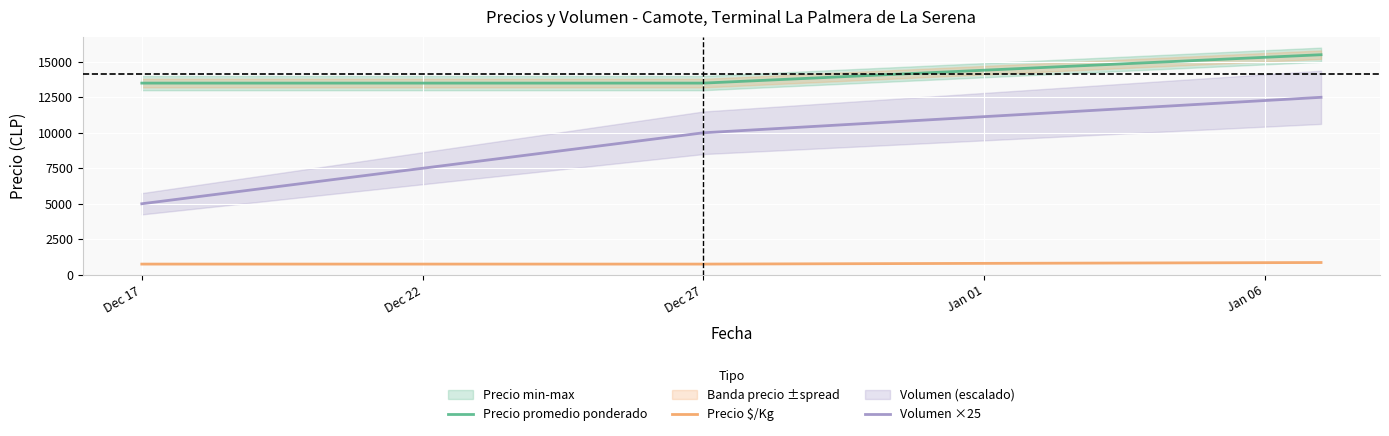

What is the maximum value for Volumen ×25?

12500